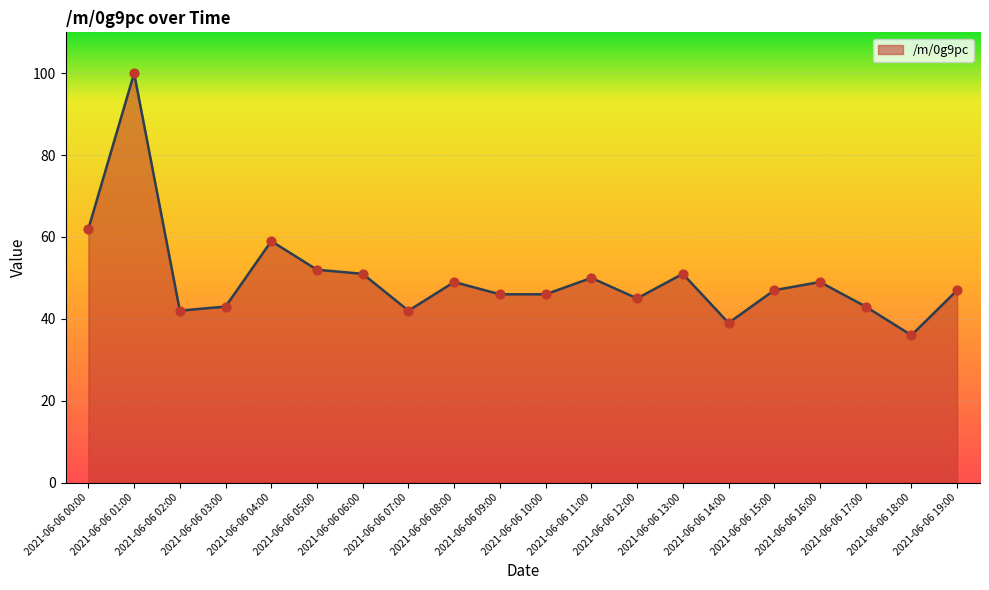

Which has a higher value, 2021-06-06 08:00 or 2021-06-06 01:00?

2021-06-06 01:00